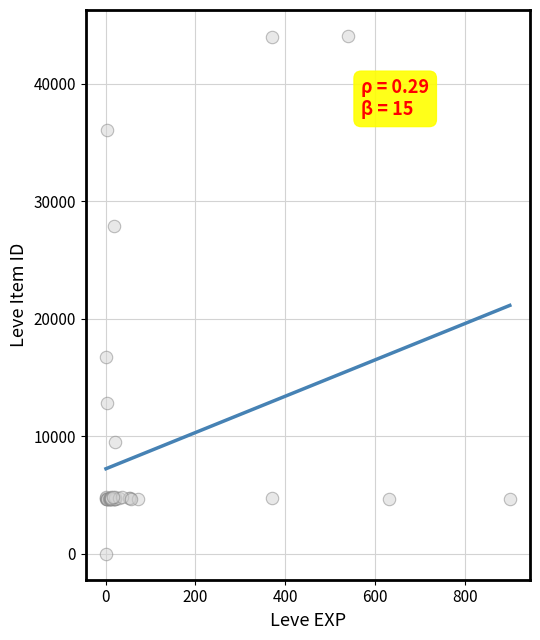

What Y value in the scatter plot is closest to 22050?

16734